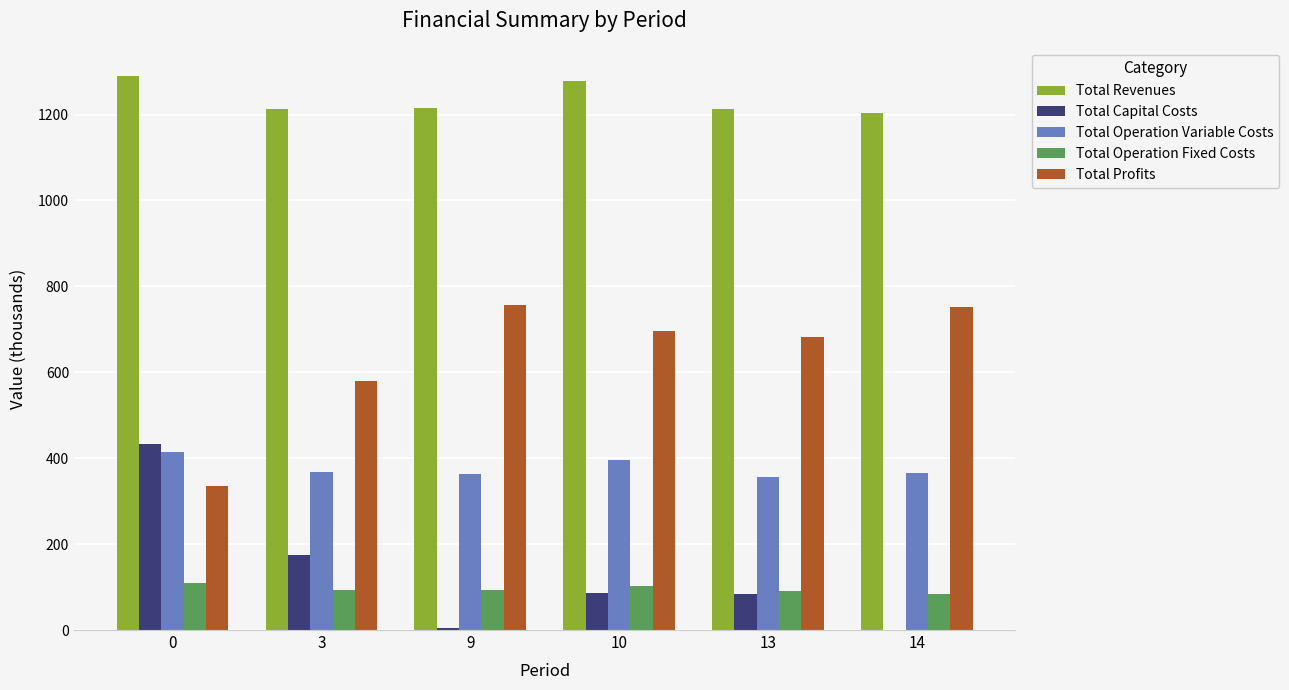

What is the sum of the Total Capital Costs values at 0 and 13?

516.2